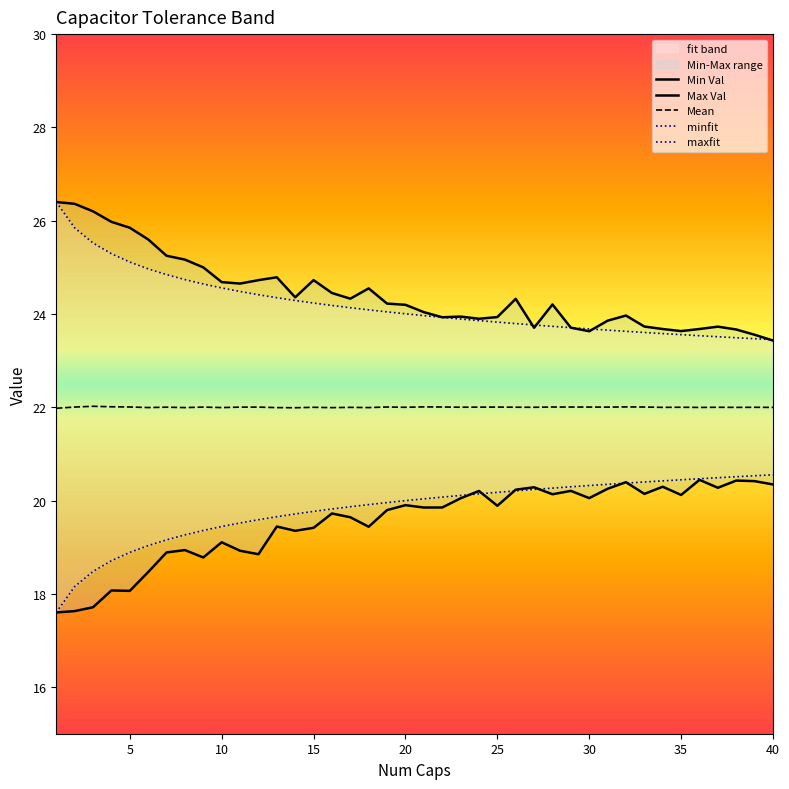

What is the difference between the minfit values at 14 and 9?

0.4